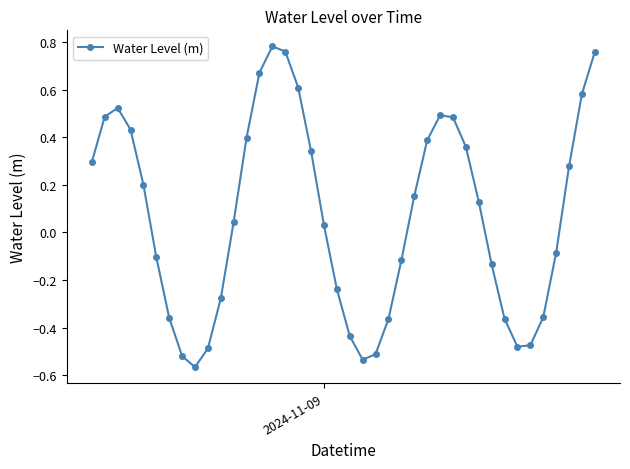

What is the sum of all values?

2.8